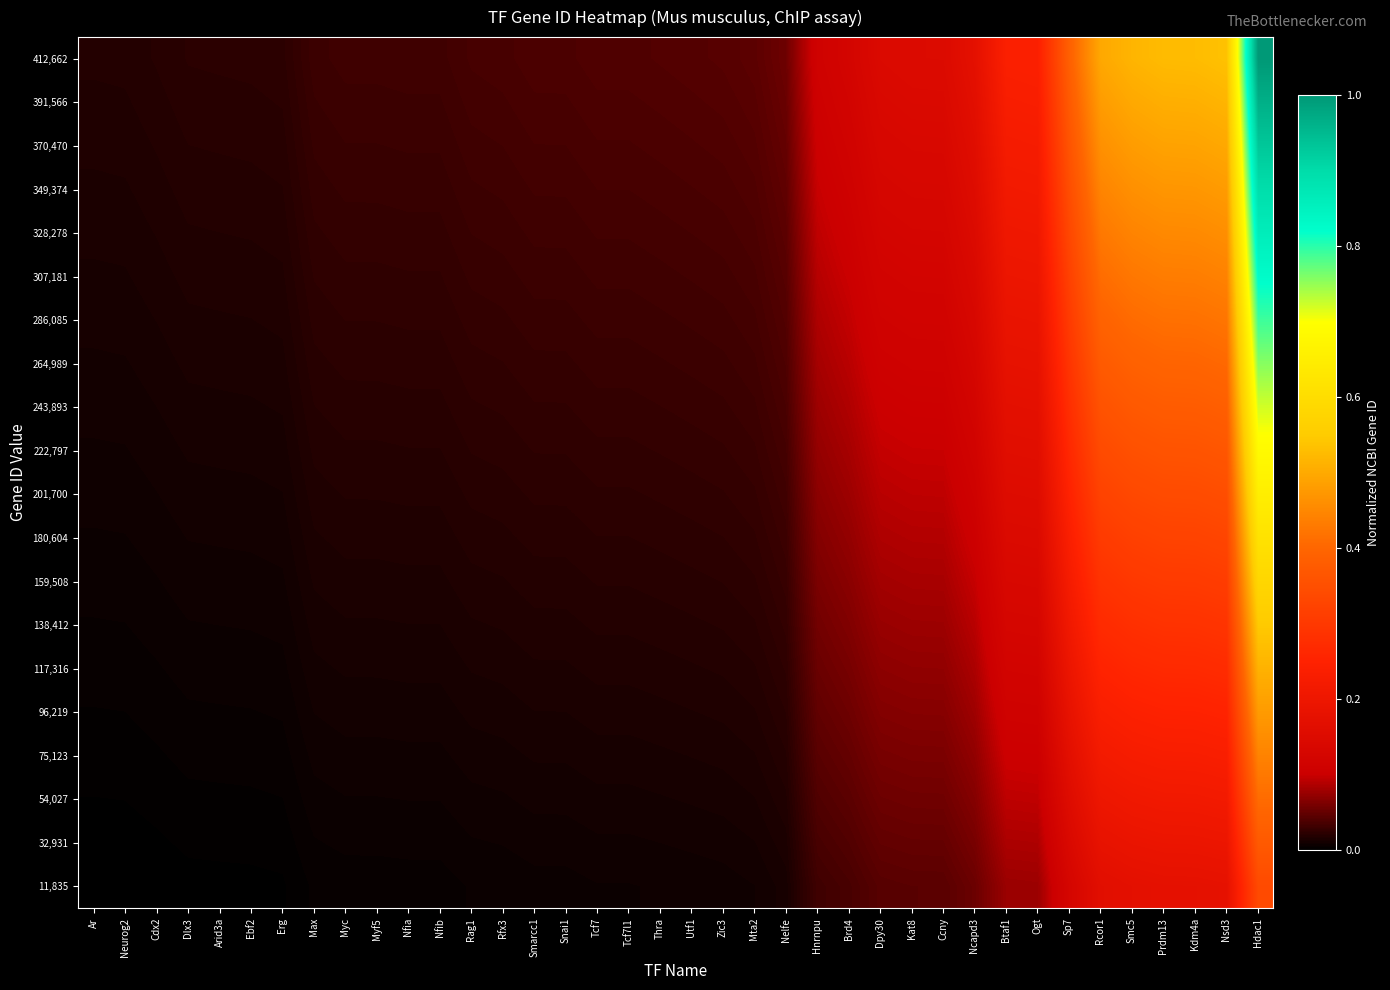

Reading left to right, transcribe all the data shown in this chart.

11,835: Ar=0.0	Neurog2=0.0	Cdx2=0.0	Dlx3=0.0	Arid3a=0.0	Ebf2=0.0	Erg=0.0	Max=0.0	Myc=0.0	Myf5=0.0	Nfia=0.0	Nfib=0.0	Rag1=0.0	Rfx3=0.0	Smarcc1=0.0	Snai1=0.0	Tcf7=0.0	Tcf7l1=0.0	Thra=0.0	Utf1=0.0	Zic3=0.0	Mta2=0.0	Nelfe=0.0	Hnrnpu=0.0	Brd4=0.0	Dpy30=0.0	Kat8=0.0	Ccny=0.0	Ncapd3=0.1	Btaf1=0.1	Ogt=0.1	Sp7=0.1	Rcor1=0.2	Smc5=0.2	Prdm13=0.2	Kdm4a=0.2	Nsd3=0.2	Hdac1=0.3
32,931: Ar=0.0	Neurog2=0.0	Cdx2=0.0	Dlx3=0.0	Arid3a=0.0	Ebf2=0.0	Erg=0.0	Max=0.0	Myc=0.0	Myf5=0.0	Nfia=0.0	Nfib=0.0	Rag1=0.0	Rfx3=0.0	Smarcc1=0.0	Snai1=0.0	Tcf7=0.0	Tcf7l1=0.0	Thra=0.0	Utf1=0.0	Zic3=0.0	Mta2=0.0	Nelfe=0.0	Hnrnpu=0.0	Brd4=0.0	Dpy30=0.0	Kat8=0.1	Ccny=0.1	Ncapd3=0.1	Btaf1=0.1	Ogt=0.1	Sp7=0.1	Rcor1=0.2	Smc5=0.2	Prdm13=0.2	Kdm4a=0.2	Nsd3=0.2	Hdac1=0.4
54,027: Ar=0.0	Neurog2=0.0	Cdx2=0.0	Dlx3=0.0	Arid3a=0.0	Ebf2=0.0	Erg=0.0	Max=0.0	Myc=0.0	Myf5=0.0	Nfia=0.0	Nfib=0.0	Rag1=0.0	Rfx3=0.0	Smarcc1=0.0	Snai1=0.0	Tcf7=0.0	Tcf7l1=0.0	Thra=0.0	Utf1=0.0	Zic3=0.0	Mta2=0.0	Nelfe=0.0	Hnrnpu=0.0	Brd4=0.0	Dpy30=0.1	Kat8=0.1	Ccny=0.1	Ncapd3=0.1	Btaf1=0.1	Ogt=0.1	Sp7=0.2	Rcor1=0.2	Smc5=0.2	Prdm13=0.2	Kdm4a=0.2	Nsd3=0.2	Hdac1=0.4
75,123: Ar=0.0	Neurog2=0.0	Cdx2=0.0	Dlx3=0.0	Arid3a=0.0	Ebf2=0.0	Erg=0.0	Max=0.0	Myc=0.0	Myf5=0.0	Nfia=0.0	Nfib=0.0	Rag1=0.0	Rfx3=0.0	Smarcc1=0.0	Snai1=0.0	Tcf7=0.0	Tcf7l1=0.0	Thra=0.0	Utf1=0.0	Zic3=0.0	Mta2=0.0	Nelfe=0.0	Hnrnpu=0.0	Brd4=0.1	Dpy30=0.1	Kat8=0.1	Ccny=0.1	Ncapd3=0.1	Btaf1=0.1	Ogt=0.1	Sp7=0.2	Rcor1=0.2	Smc5=0.2	Prdm13=0.2	Kdm4a=0.2	Nsd3=0.2	Hdac1=0.4
96,219: Ar=0.0	Neurog2=0.0	Cdx2=0.0	Dlx3=0.0	Arid3a=0.0	Ebf2=0.0	Erg=0.0	Max=0.0	Myc=0.0	Myf5=0.0	Nfia=0.0	Nfib=0.0	Rag1=0.0	Rfx3=0.0	Smarcc1=0.0	Snai1=0.0	Tcf7=0.0	Tcf7l1=0.0	Thra=0.0	Utf1=0.0	Zic3=0.0	Mta2=0.0	Nelfe=0.0	Hnrnpu=0.0	Brd4=0.1	Dpy30=0.1	Kat8=0.1	Ccny=0.1	Ncapd3=0.1	Btaf1=0.1	Ogt=0.1	Sp7=0.2	Rcor1=0.2	Smc5=0.2	Prdm13=0.2	Kdm4a=0.2	Nsd3=0.3	Hdac1=0.5
117,316: Ar=0.0	Neurog2=0.0	Cdx2=0.0	Dlx3=0.0	Arid3a=0.0	Ebf2=0.0	Erg=0.0	Max=0.0	Myc=0.0	Myf5=0.0	Nfia=0.0	Nfib=0.0	Rag1=0.0	Rfx3=0.0	Smarcc1=0.0	Snai1=0.0	Tcf7=0.0	Tcf7l1=0.0	Thra=0.0	Utf1=0.0	Zic3=0.0	Mta2=0.0	Nelfe=0.0	Hnrnpu=0.1	Brd4=0.1	Dpy30=0.1	Kat8=0.1	Ccny=0.1	Ncapd3=0.1	Btaf1=0.1	Ogt=0.1	Sp7=0.2	Rcor1=0.3	Smc5=0.3	Prdm13=0.3	Kdm4a=0.3	Nsd3=0.3	Hdac1=0.5
138,412: Ar=0.0	Neurog2=0.0	Cdx2=0.0	Dlx3=0.0	Arid3a=0.0	Ebf2=0.0	Erg=0.0	Max=0.0	Myc=0.0	Myf5=0.0	Nfia=0.0	Nfib=0.0	Rag1=0.0	Rfx3=0.0	Smarcc1=0.0	Snai1=0.0	Tcf7=0.0	Tcf7l1=0.0	Thra=0.0	Utf1=0.0	Zic3=0.0	Mta2=0.0	Nelfe=0.0	Hnrnpu=0.1	Brd4=0.1	Dpy30=0.1	Kat8=0.1	Ccny=0.1	Ncapd3=0.1	Btaf1=0.1	Ogt=0.1	Sp7=0.2	Rcor1=0.3	Smc5=0.3	Prdm13=0.3	Kdm4a=0.3	Nsd3=0.3	Hdac1=0.5
159,508: Ar=0.0	Neurog2=0.0	Cdx2=0.0	Dlx3=0.0	Arid3a=0.0	Ebf2=0.0	Erg=0.0	Max=0.0	Myc=0.0	Myf5=0.0	Nfia=0.0	Nfib=0.0	Rag1=0.0	Rfx3=0.0	Smarcc1=0.0	Snai1=0.0	Tcf7=0.0	Tcf7l1=0.0	Thra=0.0	Utf1=0.0	Zic3=0.0	Mta2=0.0	Nelfe=0.0	Hnrnpu=0.1	Brd4=0.1	Dpy30=0.1	Kat8=0.1	Ccny=0.1	Ncapd3=0.1	Btaf1=0.1	Ogt=0.1	Sp7=0.2	Rcor1=0.3	Smc5=0.3	Prdm13=0.3	Kdm4a=0.3	Nsd3=0.3	Hdac1=0.6
180,604: Ar=0.0	Neurog2=0.0	Cdx2=0.0	Dlx3=0.0	Arid3a=0.0	Ebf2=0.0	Erg=0.0	Max=0.0	Myc=0.0	Myf5=0.0	Nfia=0.0	Nfib=0.0	Rag1=0.0	Rfx3=0.0	Smarcc1=0.0	Snai1=0.0	Tcf7=0.0	Tcf7l1=0.0	Thra=0.0	Utf1=0.0	Zic3=0.0	Mta2=0.0	Nelfe=0.0	Hnrnpu=0.1	Brd4=0.1	Dpy30=0.1	Kat8=0.1	Ccny=0.1	Ncapd3=0.1	Btaf1=0.1	Ogt=0.1	Sp7=0.2	Rcor1=0.3	Smc5=0.3	Prdm13=0.3	Kdm4a=0.3	Nsd3=0.3	Hdac1=0.6
201,700: Ar=0.0	Neurog2=0.0	Cdx2=0.0	Dlx3=0.0	Arid3a=0.0	Ebf2=0.0	Erg=0.0	Max=0.0	Myc=0.0	Myf5=0.0	Nfia=0.0	Nfib=0.0	Rag1=0.0	Rfx3=0.0	Smarcc1=0.0	Snai1=0.0	Tcf7=0.0	Tcf7l1=0.0	Thra=0.0	Utf1=0.0	Zic3=0.0	Mta2=0.0	Nelfe=0.0	Hnrnpu=0.1	Brd4=0.1	Dpy30=0.1	Kat8=0.1	Ccny=0.1	Ncapd3=0.1	Btaf1=0.2	Ogt=0.2	Sp7=0.3	Rcor1=0.3	Smc5=0.3	Prdm13=0.3	Kdm4a=0.3	Nsd3=0.3	Hdac1=0.7
222,797: Ar=0.0	Neurog2=0.0	Cdx2=0.0	Dlx3=0.0	Arid3a=0.0	Ebf2=0.0	Erg=0.0	Max=0.0	Myc=0.0	Myf5=0.0	Nfia=0.0	Nfib=0.0	Rag1=0.0	Rfx3=0.0	Smarcc1=0.0	Snai1=0.0	Tcf7=0.0	Tcf7l1=0.0	Thra=0.0	Utf1=0.0	Zic3=0.0	Mta2=0.0	Nelfe=0.0	Hnrnpu=0.1	Brd4=0.1	Dpy30=0.1	Kat8=0.1	Ccny=0.1	Ncapd3=0.1	Btaf1=0.2	Ogt=0.2	Sp7=0.3	Rcor1=0.3	Smc5=0.4	Prdm13=0.4	Kdm4a=0.4	Nsd3=0.4	Hdac1=0.7
243,893: Ar=0.0	Neurog2=0.0	Cdx2=0.0	Dlx3=0.0	Arid3a=0.0	Ebf2=0.0	Erg=0.0	Max=0.0	Myc=0.0	Myf5=0.0	Nfia=0.0	Nfib=0.0	Rag1=0.0	Rfx3=0.0	Smarcc1=0.0	Snai1=0.0	Tcf7=0.0	Tcf7l1=0.0	Thra=0.0	Utf1=0.0	Zic3=0.0	Mta2=0.0	Nelfe=0.0	Hnrnpu=0.1	Brd4=0.1	Dpy30=0.1	Kat8=0.1	Ccny=0.1	Ncapd3=0.1	Btaf1=0.2	Ogt=0.2	Sp7=0.3	Rcor1=0.4	Smc5=0.4	Prdm13=0.4	Kdm4a=0.4	Nsd3=0.4	Hdac1=0.7
264,989: Ar=0.0	Neurog2=0.0	Cdx2=0.0	Dlx3=0.0	Arid3a=0.0	Ebf2=0.0	Erg=0.0	Max=0.0	Myc=0.0	Myf5=0.0	Nfia=0.0	Nfib=0.0	Rag1=0.0	Rfx3=0.0	Smarcc1=0.0	Snai1=0.0	Tcf7=0.0	Tcf7l1=0.0	Thra=0.0	Utf1=0.0	Zic3=0.0	Mta2=0.0	Nelfe=0.0	Hnrnpu=0.1	Brd4=0.1	Dpy30=0.1	Kat8=0.1	Ccny=0.1	Ncapd3=0.1	Btaf1=0.2	Ogt=0.2	Sp7=0.3	Rcor1=0.4	Smc5=0.4	Prdm13=0.4	Kdm4a=0.4	Nsd3=0.4	Hdac1=0.8
286,085: Ar=0.0	Neurog2=0.0	Cdx2=0.0	Dlx3=0.0	Arid3a=0.0	Ebf2=0.0	Erg=0.0	Max=0.0	Myc=0.0	Myf5=0.0	Nfia=0.0	Nfib=0.0	Rag1=0.0	Rfx3=0.0	Smarcc1=0.0	Snai1=0.0	Tcf7=0.0	Tcf7l1=0.0	Thra=0.0	Utf1=0.0	Zic3=0.0	Mta2=0.0	Nelfe=0.0	Hnrnpu=0.1	Brd4=0.1	Dpy30=0.1	Kat8=0.1	Ccny=0.1	Ncapd3=0.1	Btaf1=0.2	Ogt=0.2	Sp7=0.3	Rcor1=0.4	Smc5=0.4	Prdm13=0.4	Kdm4a=0.4	Nsd3=0.4	Hdac1=0.8
307,181: Ar=0.0	Neurog2=0.0	Cdx2=0.0	Dlx3=0.0	Arid3a=0.0	Ebf2=0.0	Erg=0.0	Max=0.0	Myc=0.0	Myf5=0.0	Nfia=0.0	Nfib=0.0	Rag1=0.0	Rfx3=0.0	Smarcc1=0.0	Snai1=0.0	Tcf7=0.0	Tcf7l1=0.0	Thra=0.0	Utf1=0.0	Zic3=0.0	Mta2=0.0	Nelfe=0.0	Hnrnpu=0.1	Brd4=0.1	Dpy30=0.1	Kat8=0.1	Ccny=0.1	Ncapd3=0.1	Btaf1=0.2	Ogt=0.2	Sp7=0.3	Rcor1=0.4	Smc5=0.4	Prdm13=0.4	Kdm4a=0.4	Nsd3=0.4	Hdac1=0.8
328,278: Ar=0.0	Neurog2=0.0	Cdx2=0.0	Dlx3=0.0	Arid3a=0.0	Ebf2=0.0	Erg=0.0	Max=0.0	Myc=0.0	Myf5=0.0	Nfia=0.0	Nfib=0.0	Rag1=0.0	Rfx3=0.0	Smarcc1=0.0	Snai1=0.0	Tcf7=0.0	Tcf7l1=0.0	Thra=0.0	Utf1=0.0	Zic3=0.0	Mta2=0.0	Nelfe=0.0	Hnrnpu=0.1	Brd4=0.1	Dpy30=0.1	Kat8=0.1	Ccny=0.1	Ncapd3=0.1	Btaf1=0.2	Ogt=0.2	Sp7=0.3	Rcor1=0.4	Smc5=0.4	Prdm13=0.5	Kdm4a=0.5	Nsd3=0.5	Hdac1=0.9
349,374: Ar=0.0	Neurog2=0.0	Cdx2=0.0	Dlx3=0.0	Arid3a=0.0	Ebf2=0.0	Erg=0.0	Max=0.0	Myc=0.0	Myf5=0.0	Nfia=0.0	Nfib=0.0	Rag1=0.0	Rfx3=0.0	Smarcc1=0.0	Snai1=0.0	Tcf7=0.0	Tcf7l1=0.0	Thra=0.0	Utf1=0.0	Zic3=0.0	Mta2=0.0	Nelfe=0.0	Hnrnpu=0.1	Brd4=0.1	Dpy30=0.1	Kat8=0.1	Ccny=0.1	Ncapd3=0.2	Btaf1=0.2	Ogt=0.2	Sp7=0.3	Rcor1=0.4	Smc5=0.5	Prdm13=0.5	Kdm4a=0.5	Nsd3=0.5	Hdac1=0.9
370,470: Ar=0.0	Neurog2=0.0	Cdx2=0.0	Dlx3=0.0	Arid3a=0.0	Ebf2=0.0	Erg=0.0	Max=0.0	Myc=0.0	Myf5=0.0	Nfia=0.0	Nfib=0.0	Rag1=0.0	Rfx3=0.0	Smarcc1=0.0	Snai1=0.0	Tcf7=0.0	Tcf7l1=0.0	Thra=0.0	Utf1=0.0	Zic3=0.0	Mta2=0.0	Nelfe=0.1	Hnrnpu=0.1	Brd4=0.1	Dpy30=0.1	Kat8=0.1	Ccny=0.1	Ncapd3=0.2	Btaf1=0.2	Ogt=0.2	Sp7=0.4	Rcor1=0.5	Smc5=0.5	Prdm13=0.5	Kdm4a=0.5	Nsd3=0.5	Hdac1=0.9
391,566: Ar=0.0	Neurog2=0.0	Cdx2=0.0	Dlx3=0.0	Arid3a=0.0	Ebf2=0.0	Erg=0.0	Max=0.0	Myc=0.0	Myf5=0.0	Nfia=0.0	Nfib=0.0	Rag1=0.0	Rfx3=0.0	Smarcc1=0.0	Snai1=0.0	Tcf7=0.0	Tcf7l1=0.0	Thra=0.0	Utf1=0.0	Zic3=0.0	Mta2=0.0	Nelfe=0.1	Hnrnpu=0.1	Brd4=0.1	Dpy30=0.1	Kat8=0.1	Ccny=0.1	Ncapd3=0.2	Btaf1=0.2	Ogt=0.2	Sp7=0.4	Rcor1=0.5	Smc5=0.5	Prdm13=0.5	Kdm4a=0.5	Nsd3=0.5	Hdac1=1.0
412,662: Ar=0.0	Neurog2=0.0	Cdx2=0.0	Dlx3=0.0	Arid3a=0.0	Ebf2=0.0	Erg=0.0	Max=0.0	Myc=0.0	Myf5=0.0	Nfia=0.0	Nfib=0.0	Rag1=0.0	Rfx3=0.0	Smarcc1=0.0	Snai1=0.0	Tcf7=0.0	Tcf7l1=0.0	Thra=0.0	Utf1=0.0	Zic3=0.0	Mta2=0.0	Nelfe=0.1	Hnrnpu=0.1	Brd4=0.1	Dpy30=0.1	Kat8=0.1	Ccny=0.1	Ncapd3=0.2	Btaf1=0.2	Ogt=0.2	Sp7=0.4	Rcor1=0.5	Smc5=0.5	Prdm13=0.5	Kdm4a=0.5	Nsd3=0.5	Hdac1=1.0